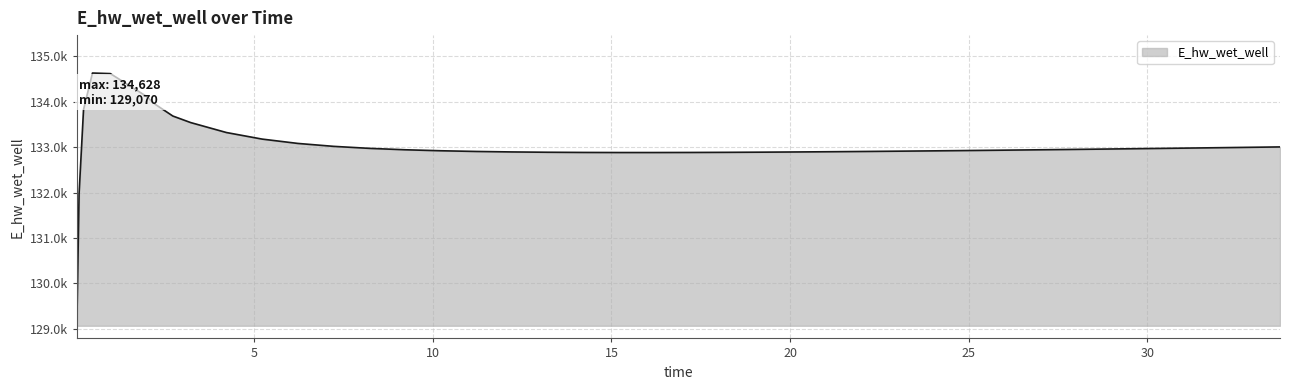

What is the smallest value displayed?

129070.3